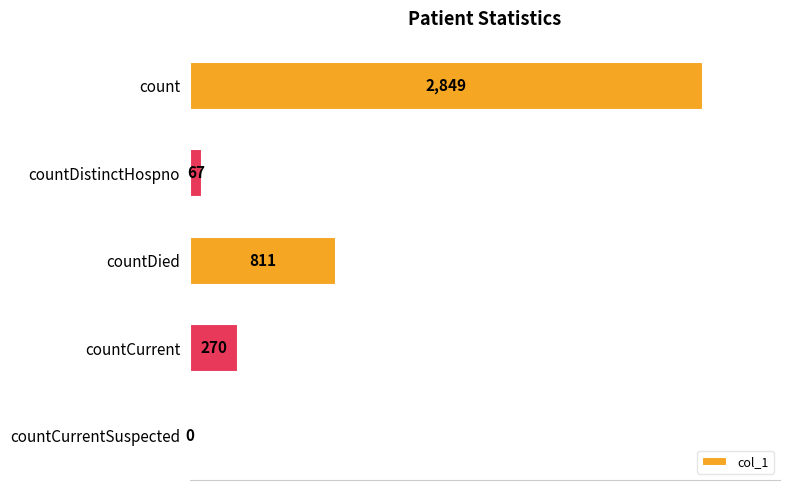

Read the value at count.

2849